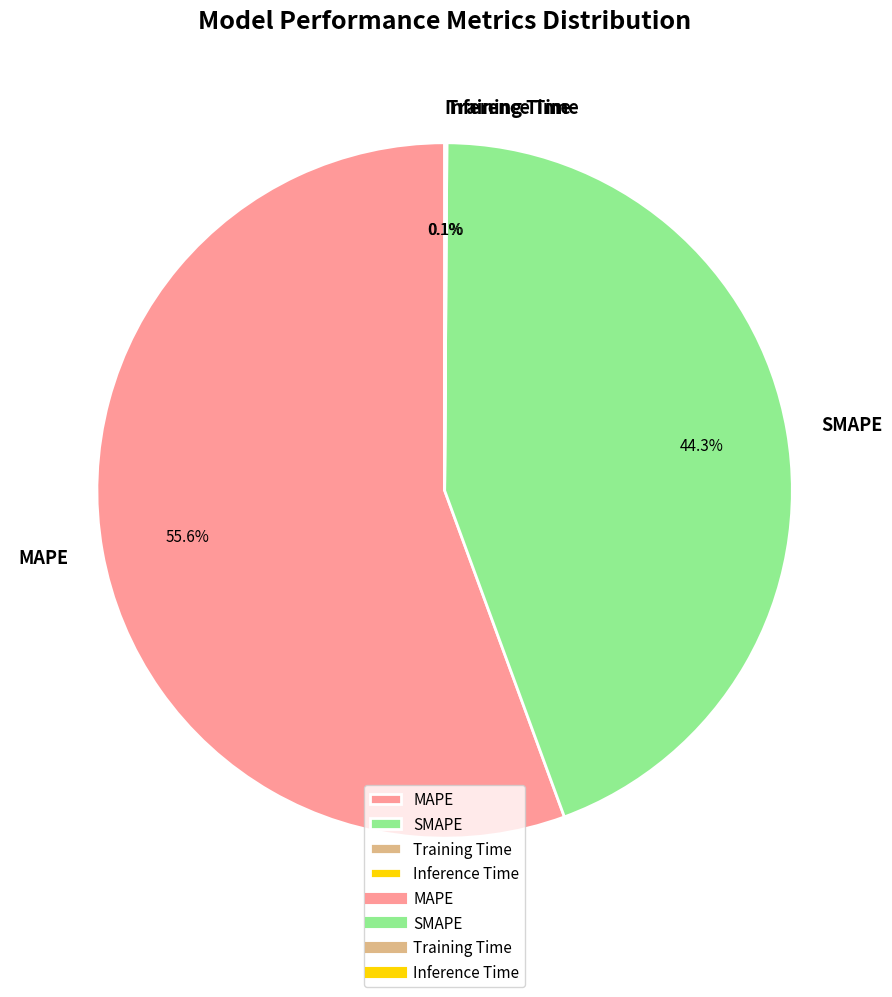

Which has a higher value, SMAPE or MAPE?

MAPE